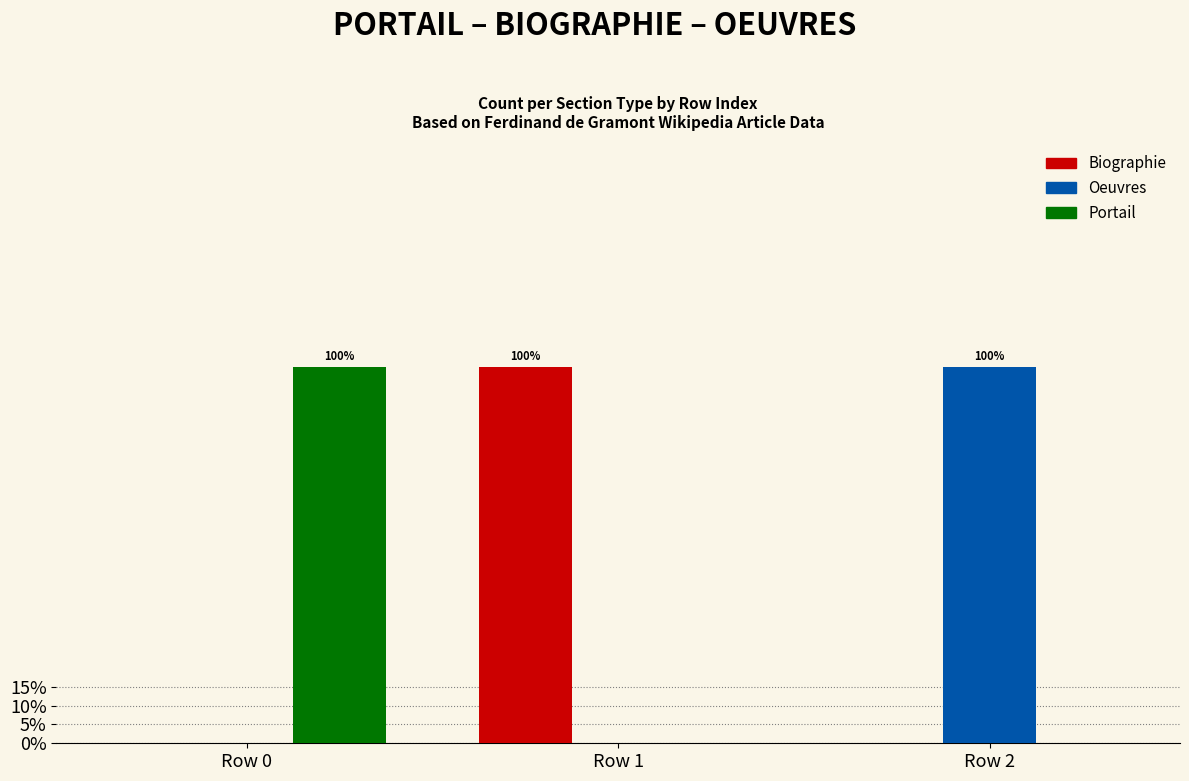

Is the value of Biographie at Row 1 greater than the value of Oeuvres at Row 2?

No